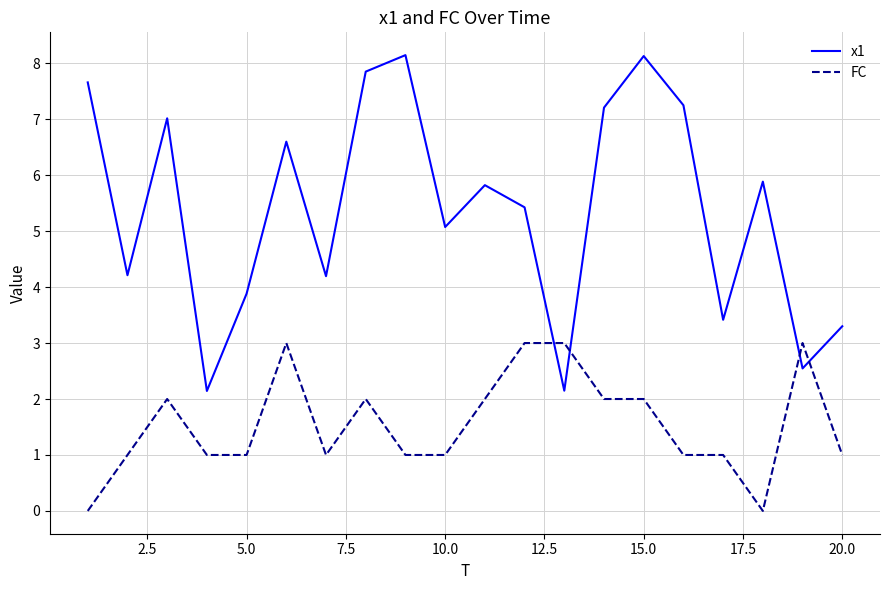

How many intersections are there between x1 and FC?

4